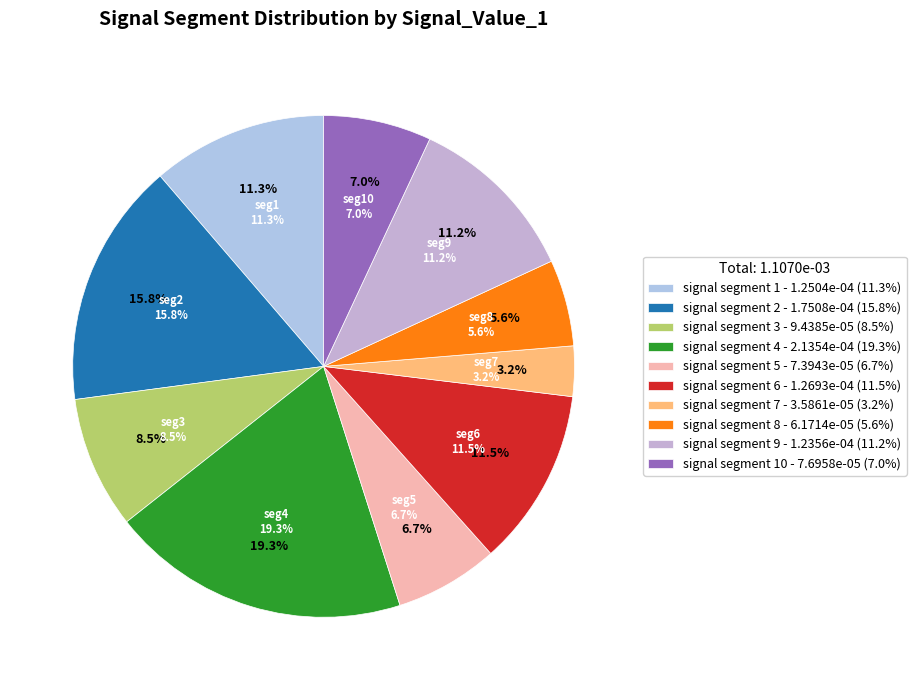

Do signal segment 1 and signal segment 6 together represent more than half of the pie?

No